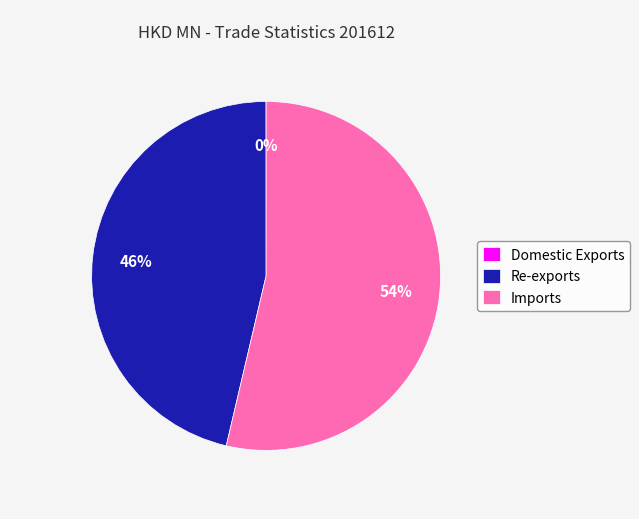

Is it true that Re-exports is 58% of the pie?

False